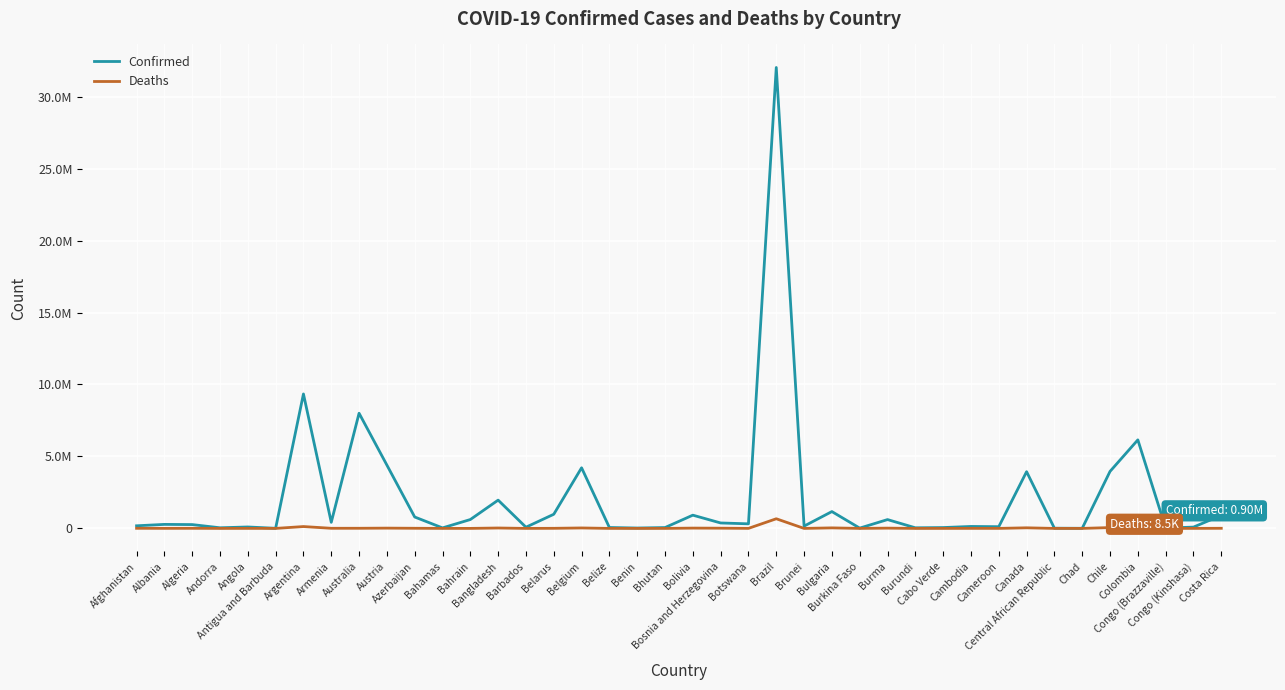

What is the value of the Deaths point at the 38th from the left?

385